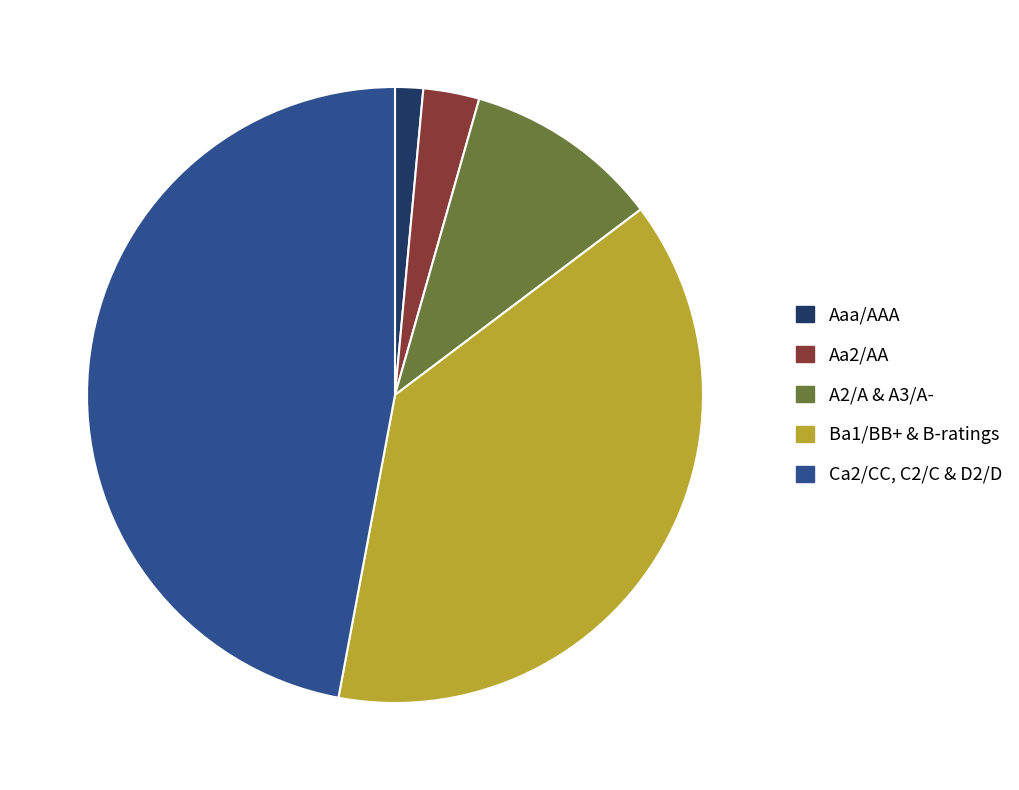

Is there any slice that represents more than half of the pie?

No